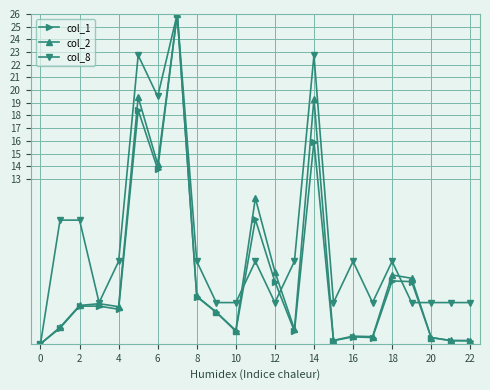

What is the value of the col_8 point at the 5th from the left?

6.5